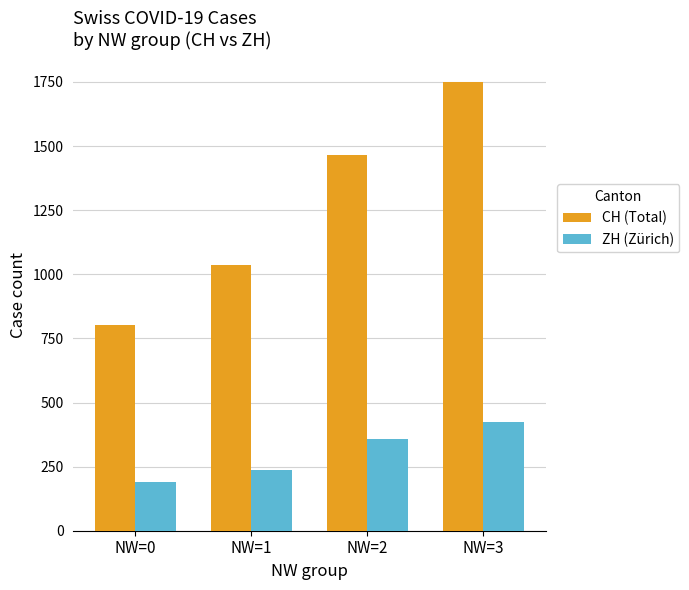

How many series are shown in this chart?

2